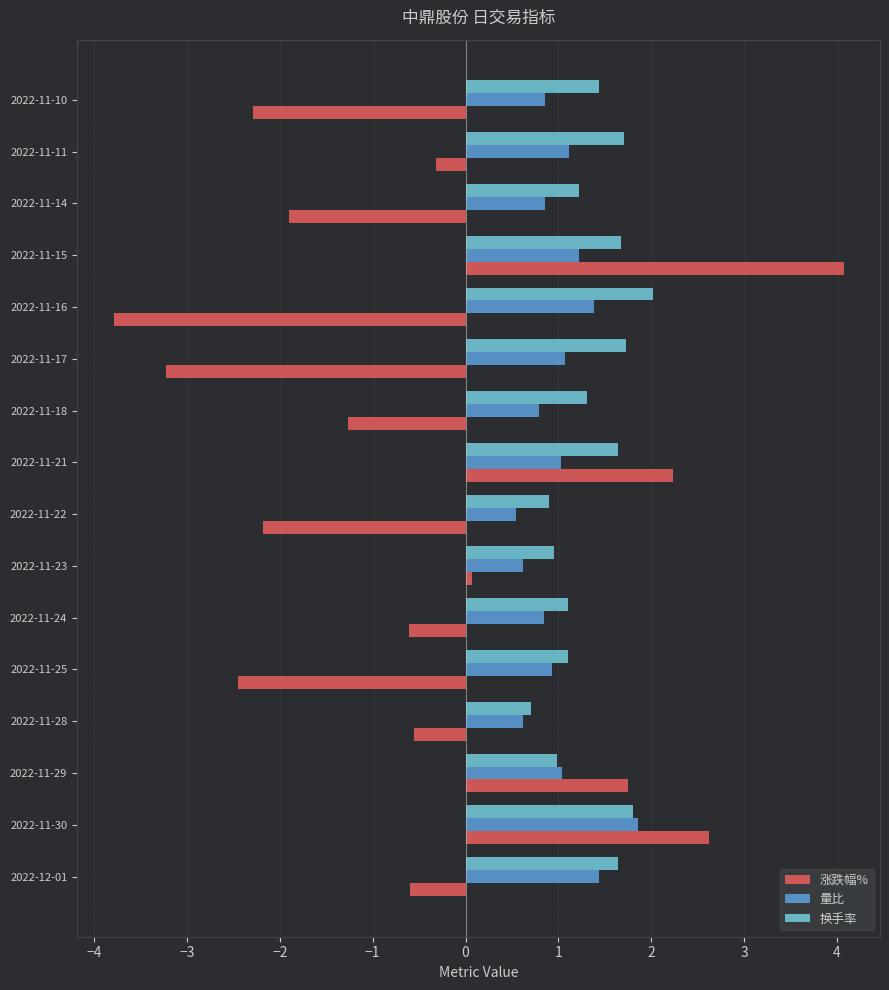

What is the total value across all series at 2022-11-24?

1.3